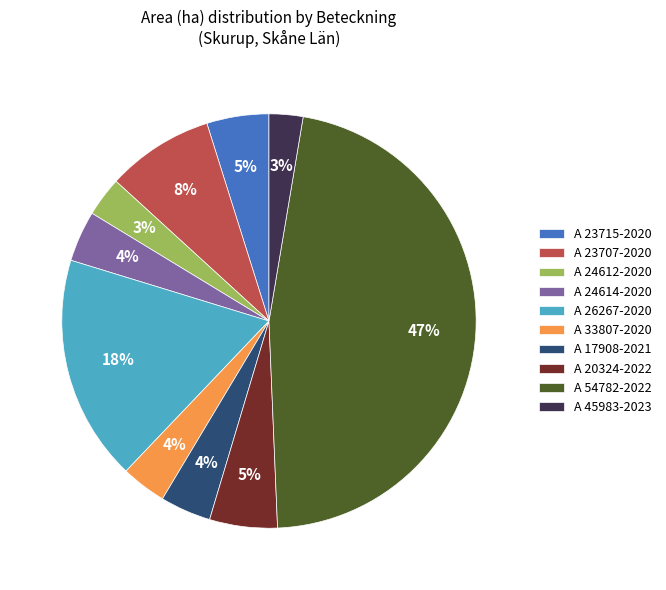

Which category has the biggest portion of the pie?

A 54782-2022